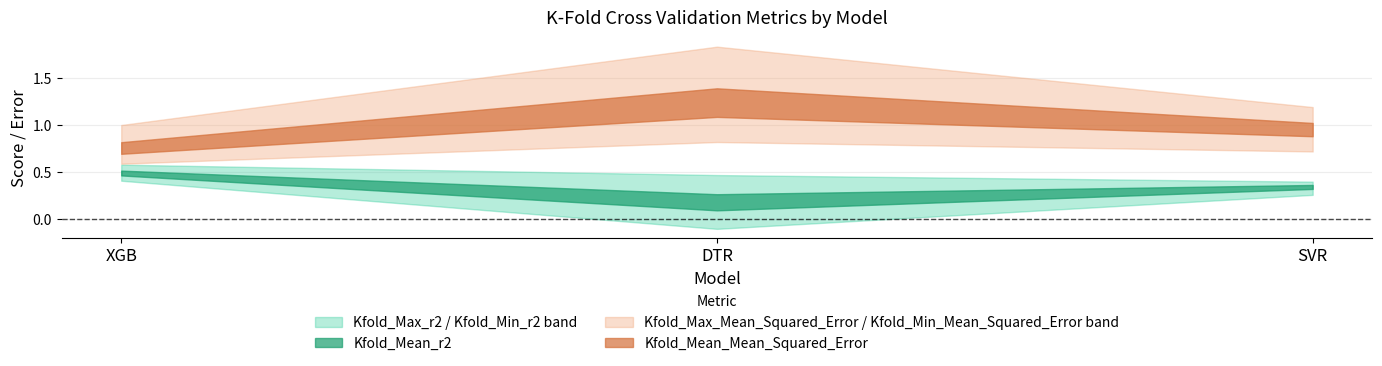

Which series has the largest range (max minus min)?

Kfold_Max_Mean_Squared_Error